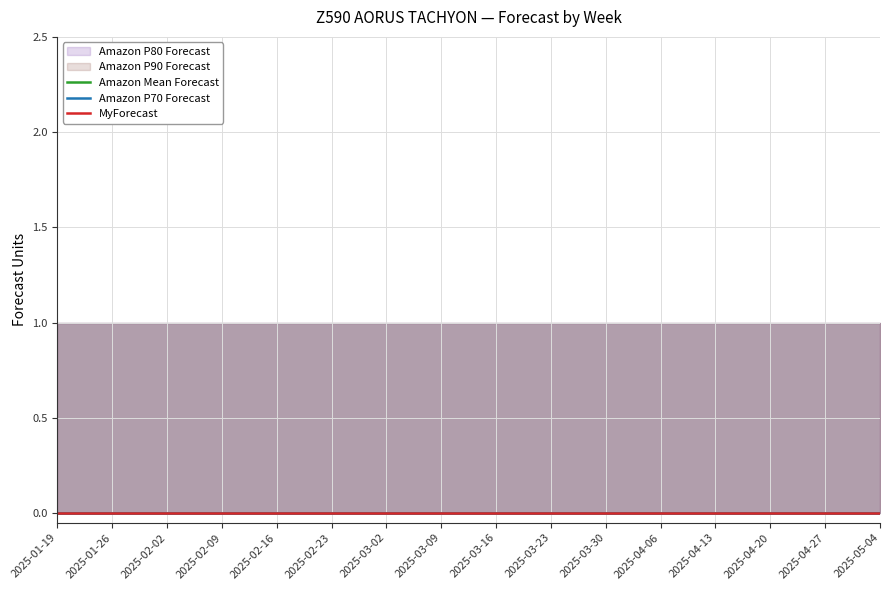

True or false: Amazon P90 Forecast and Amazon P80 Forecast intersect in this chart.

False